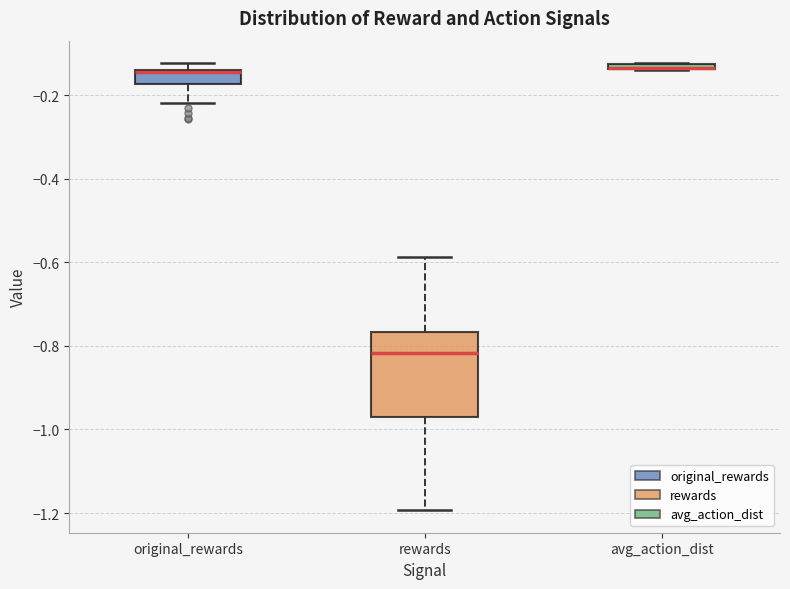

Which box is the tallest, from its lower edge to its upper edge?

rewards